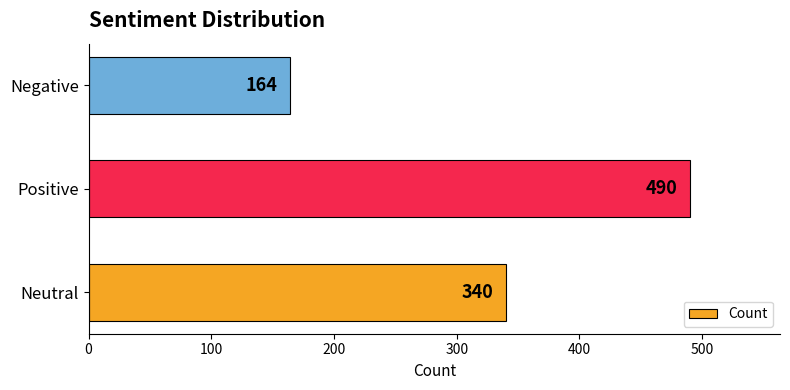

Which category has the lowest value across all series?

Negative